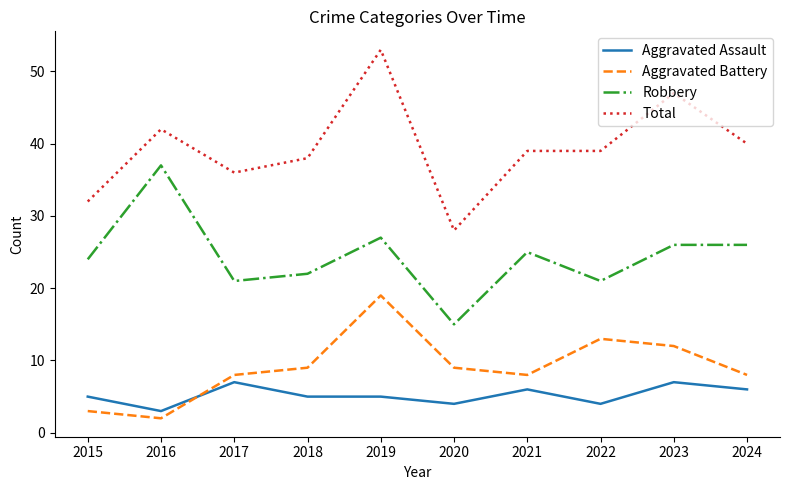

Rank the series by their maximum value, from highest to lowest.

Total, Robbery, Aggravated Battery, Aggravated Assault